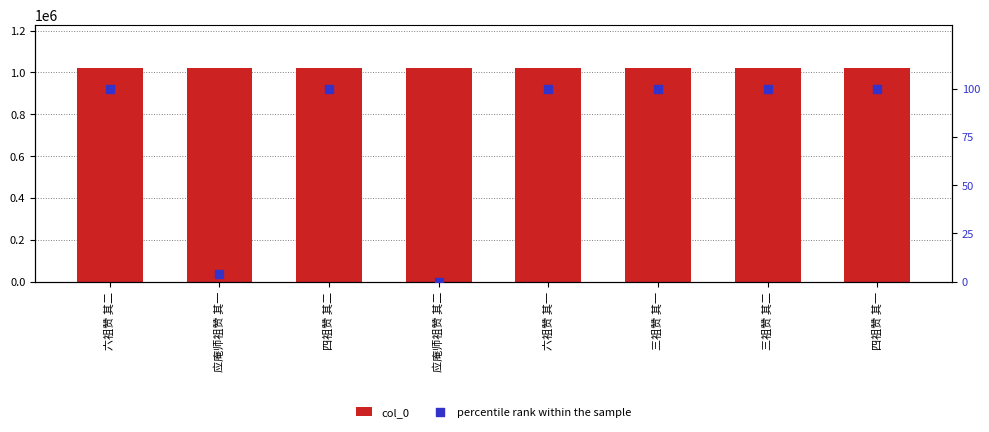

What are all the series names shown in the legend?

col_0, percentile rank within the sample